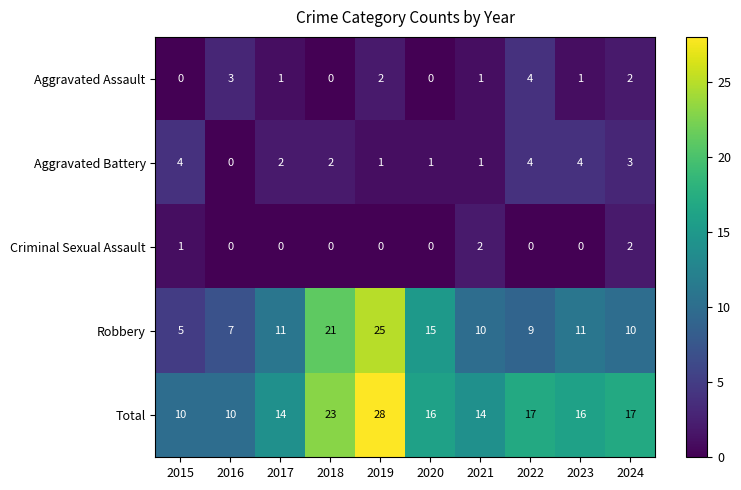

Which series has the largest range (max minus min)?

Robbery